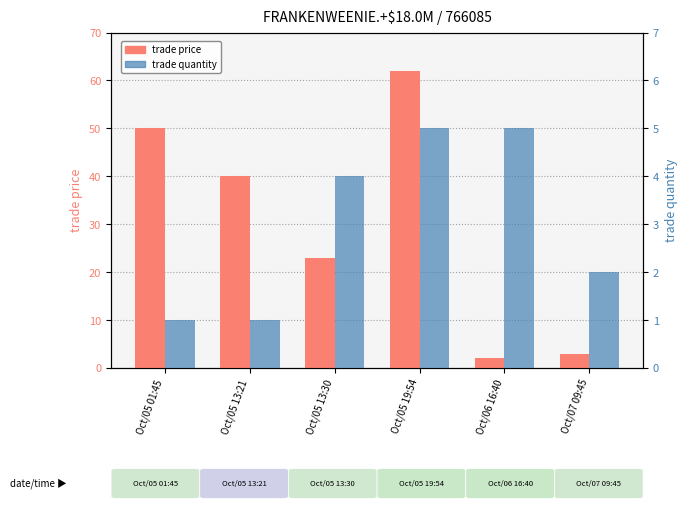

What position from the right is Oct/05 01:45?

6